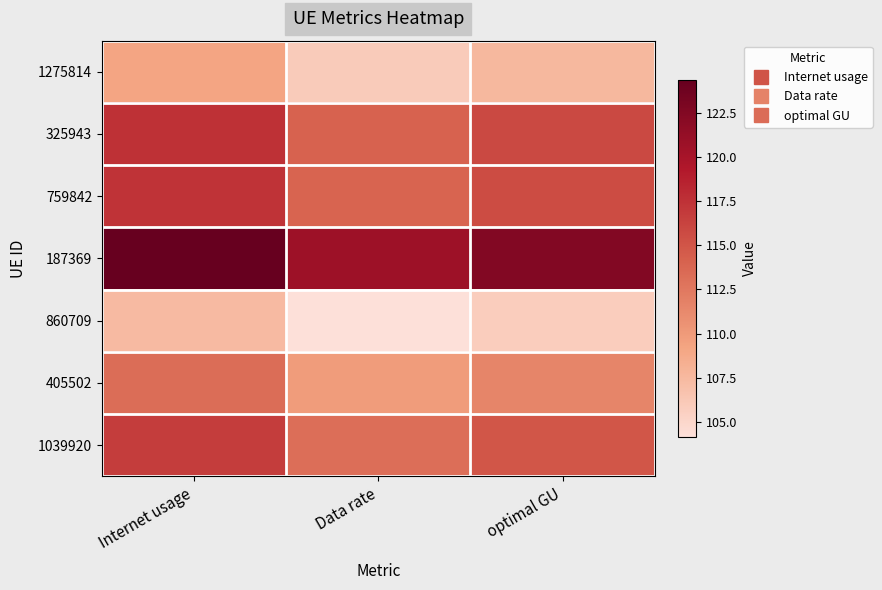

How many categories are shown in the chart?

3